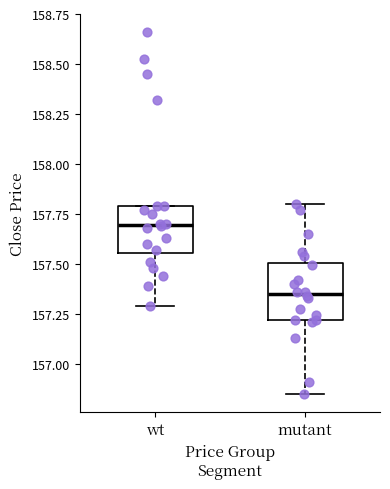

Reading left to right, transcribe this box plot: for each box, give where its median line is, the range the box spans, and where its two whiskers end, as read against the y-axis. The values are not printed on the chart, so give them approximately, as read against the axis.

wt: median 157.70, box 157.55 to 157.80, whiskers 157.30 to 157.80
mutant: median 157.35, box 157.20 to 157.50, whiskers 156.85 to 157.80